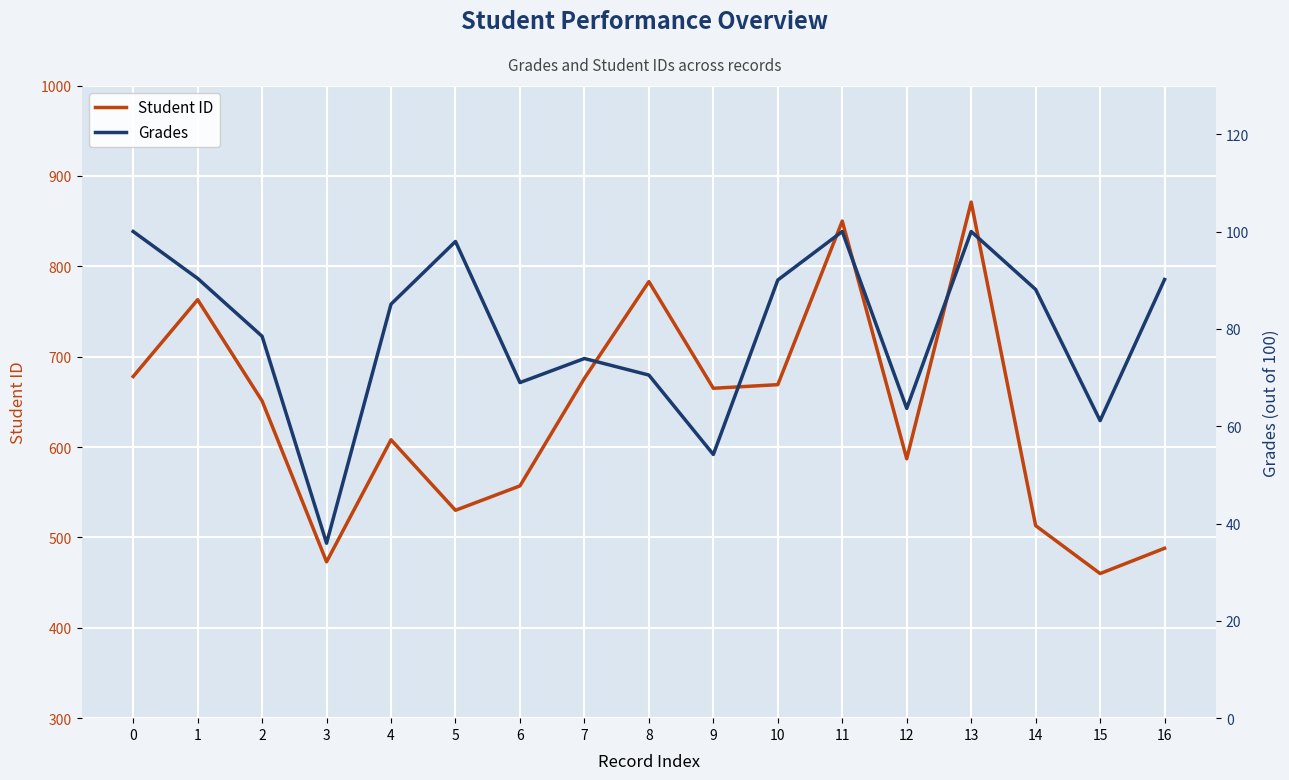

Reading left to right, extract all data points from this chart.

Student ID: 678.0	763.0	651.0	473.0	608.0	530.0	557.0	676.0	783.0	665.0	669.0	850.0	587.0	871.0	513.0	460.0	488.0
Grades: 100.0	90.4	78.5	36.0	85.1	98.0	69.0	73.9	70.5	54.2	90.0	100.0	63.7	100.0	88.1	61.1	90.1